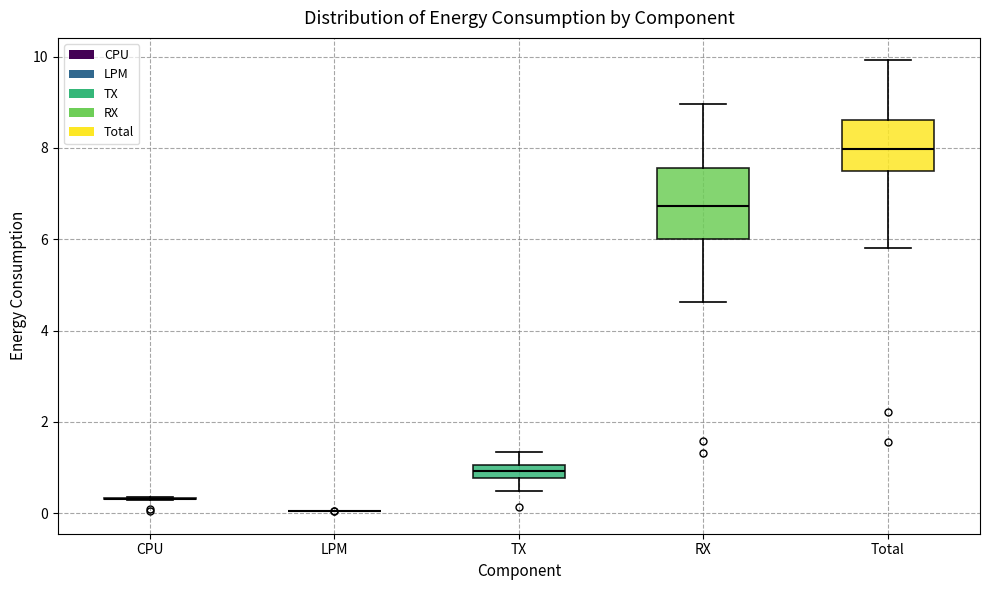

Comparing the boxes themselves (not the whiskers), which one is the tallest?

RX